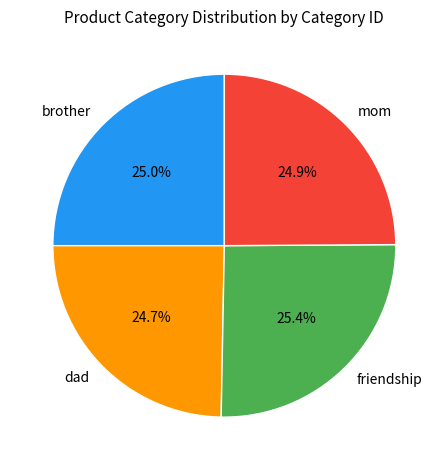

Do dad and friendship together represent more than half of the pie?

Yes